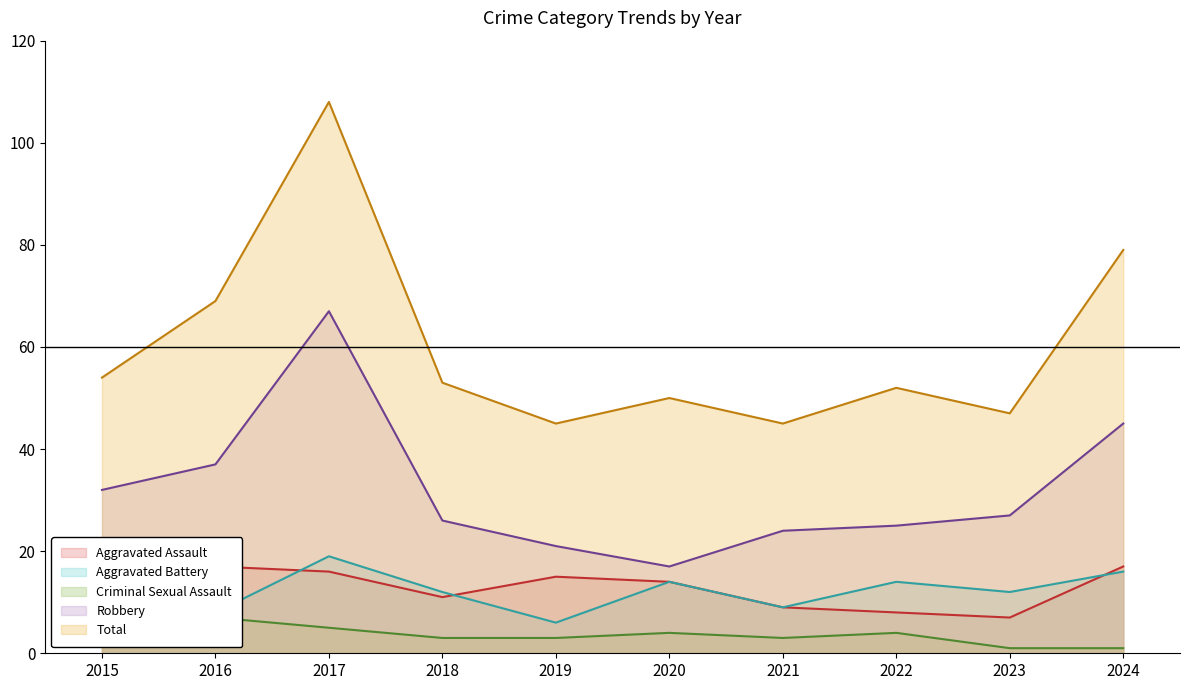

Rank the series at 2017 from lowest to highest value.

Criminal Sexual Assault, Aggravated Assault, Aggravated Battery, Robbery, Total